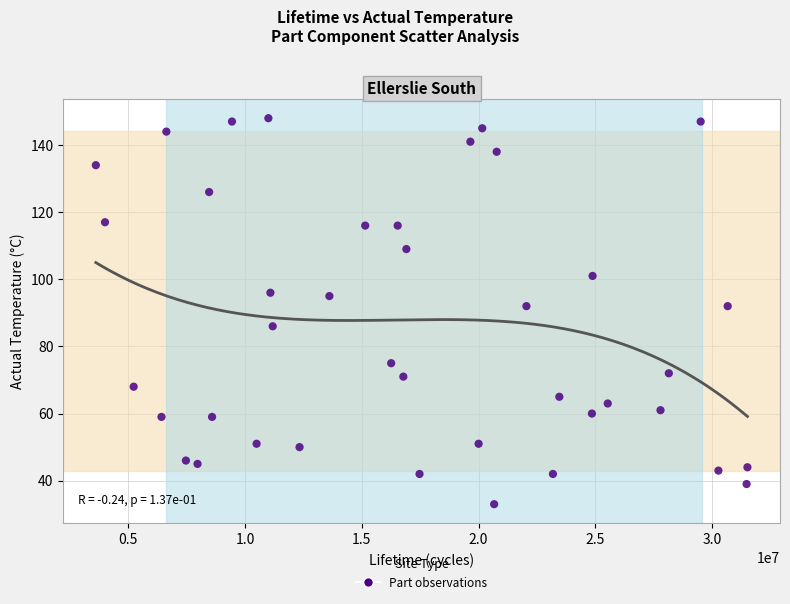

What is the range of Y values (max minus min)?

115